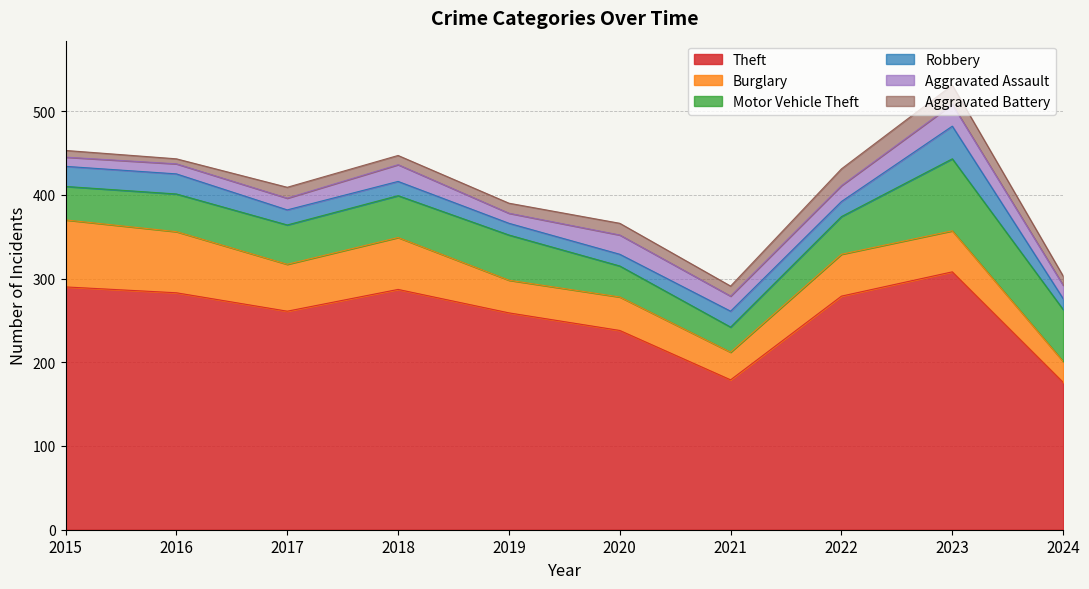

What are all the series names shown in the legend?

Theft, Burglary, Motor Vehicle Theft, Robbery, Aggravated Assault, Aggravated Battery